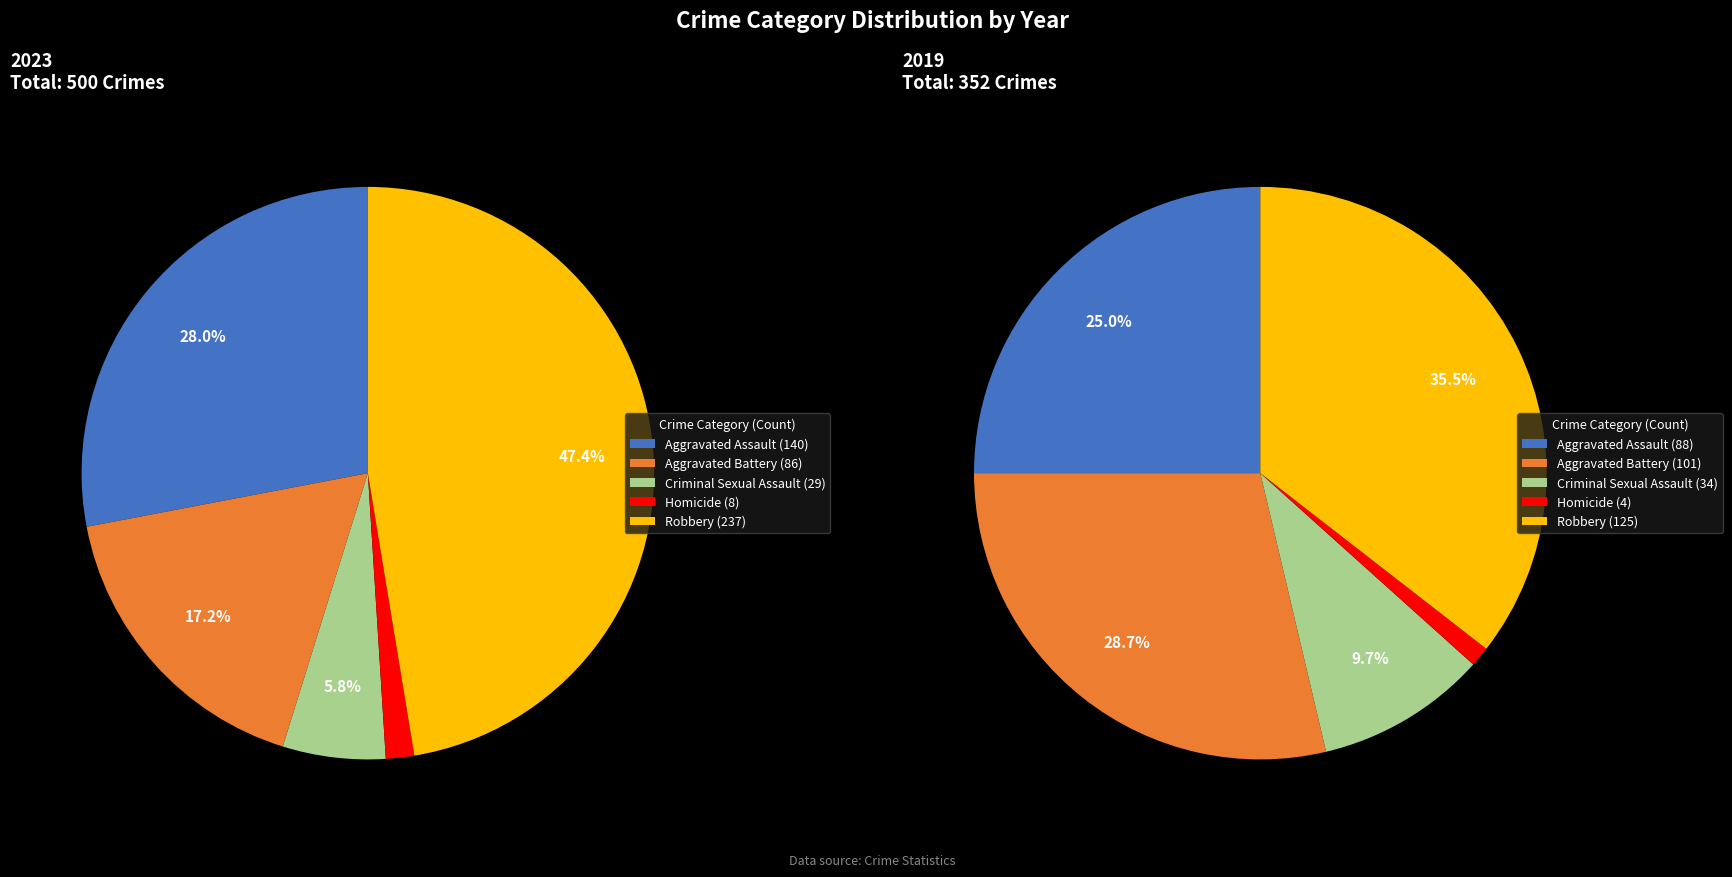

Combined, what portion of the pie is Aggravated Battery and Aggravated Assault?

45.2%